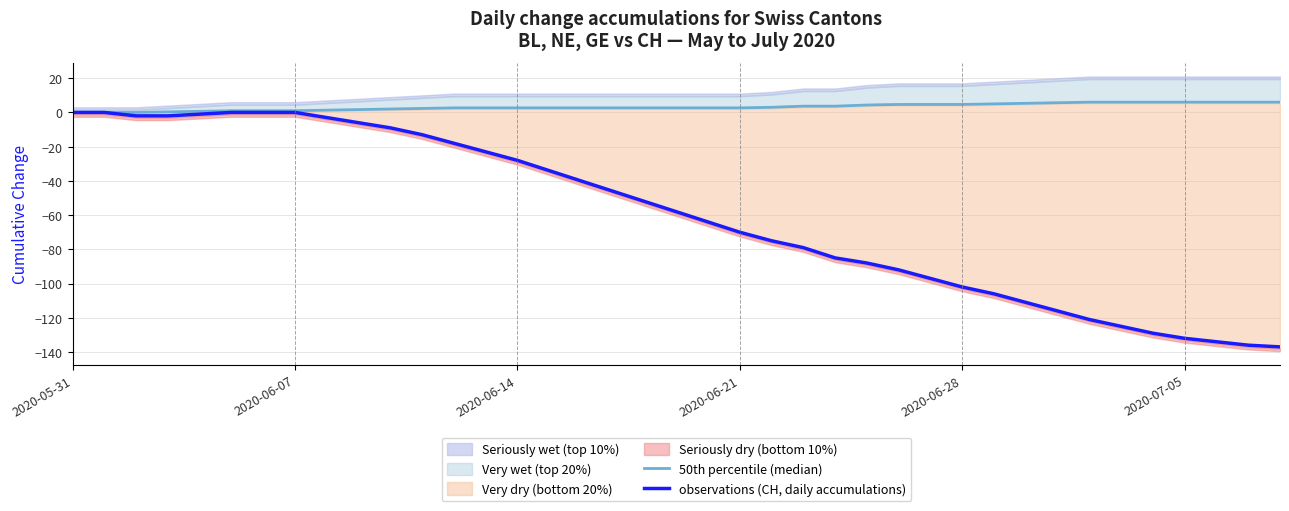

The observations (CH, daily accumulations) series shows 72.2 at 2020-06-07. True or false?

False